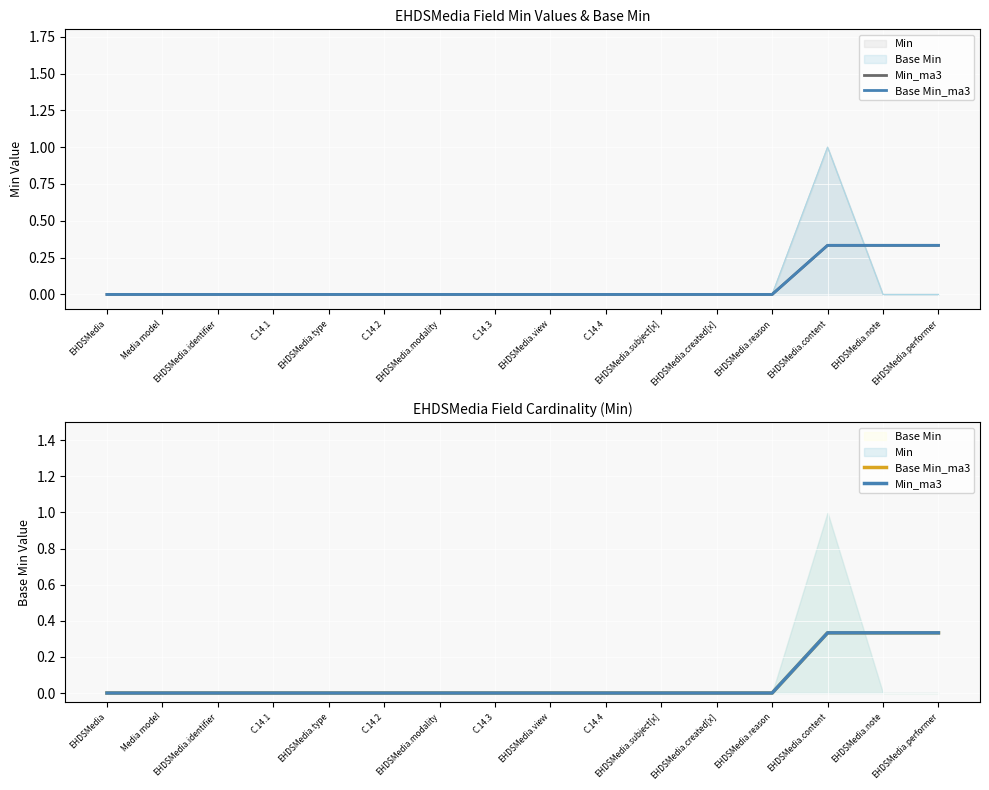

Between C.14.1 and EHDSMedia.content, which series saw the biggest shift?

Min_ma3